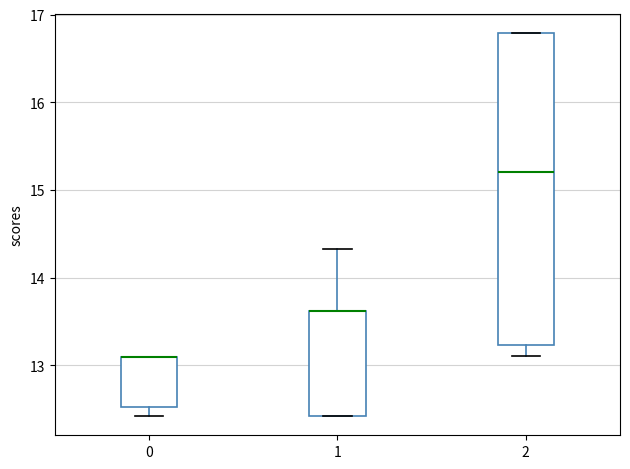

Reading left to right, read every box against the y-axis: the position of its median line, the range the box covers, and the ends of its whiskers. The values are not printed on the chart, so give them approximately, as read against the axis.

0: median 13.1 (drawn on the box's upper edge), box 12.5 to 13.1, whiskers 12.4 to 13.1
1: median 13.6 (drawn on the box's upper edge), box 12.4 to 13.6, whiskers 12.4 to 14.3
2: median 15.2, box 13.2 to 16.8, whiskers 13.1 to 16.8